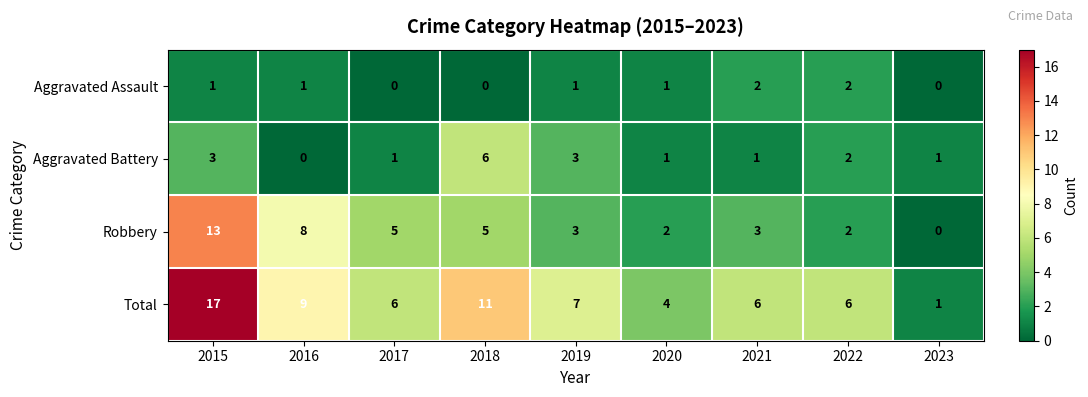

At which category is the sum across all series the highest?

2015